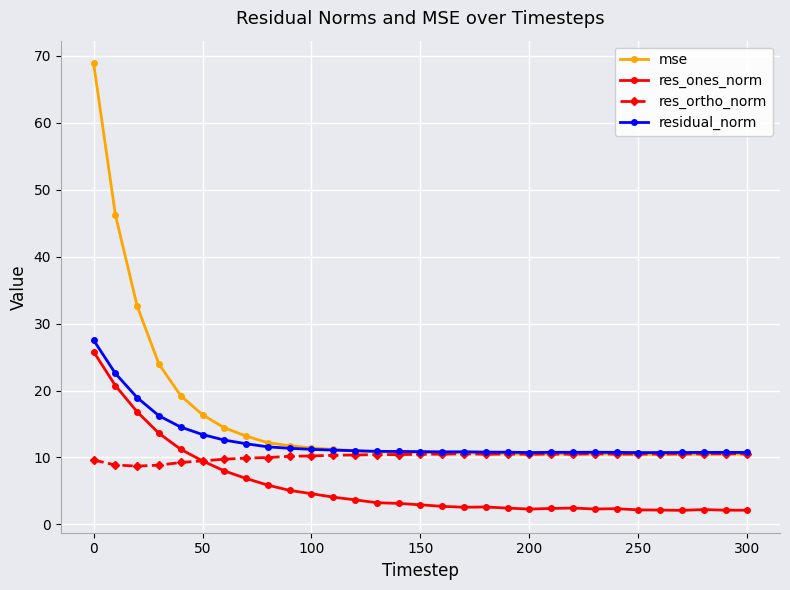

List the series in order of their overall mean, highest first.

mse, residual_norm, res_ortho_norm, res_ones_norm